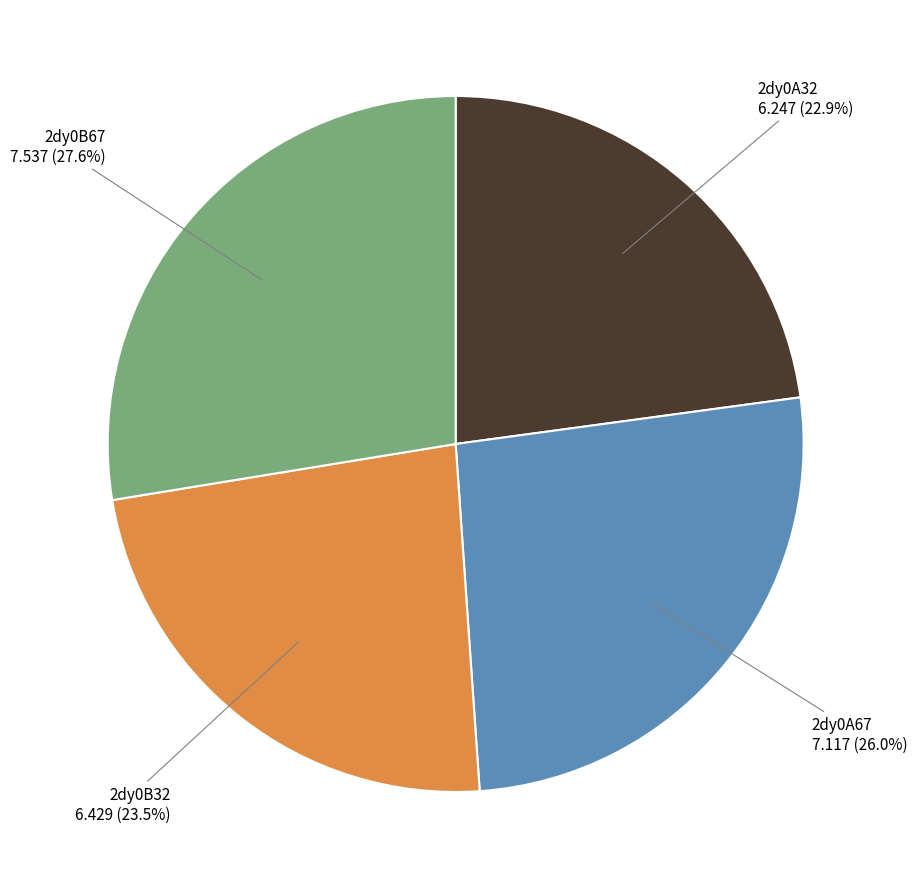

To the nearest percent, what is the combined percentage of 2dy0B32 and 2dy0B67?

51%